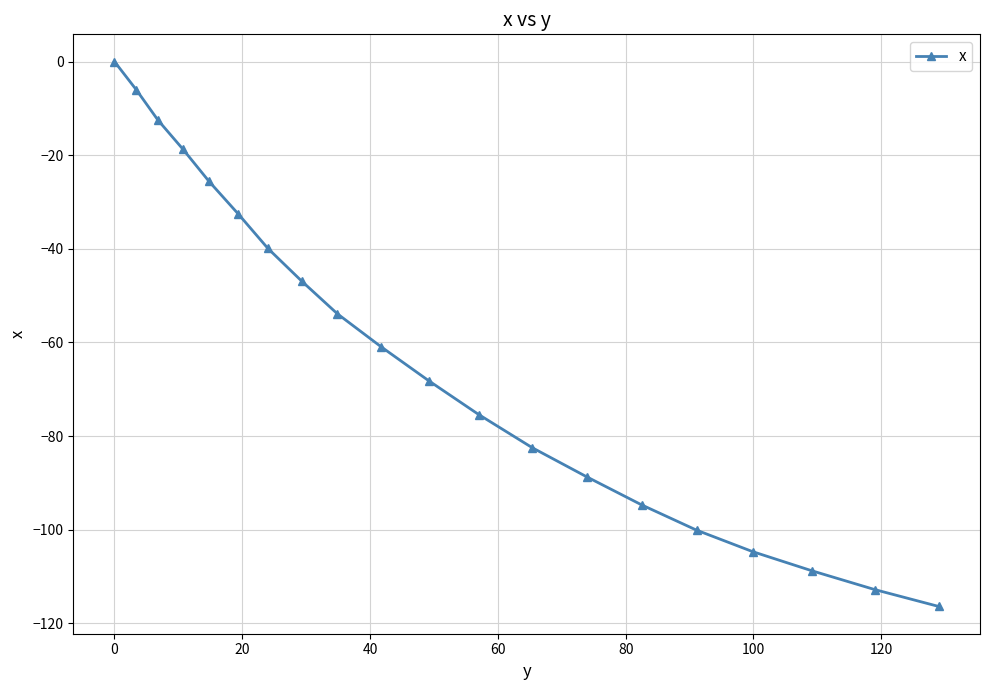

What is the minimum value shown in the chart?

-116.4